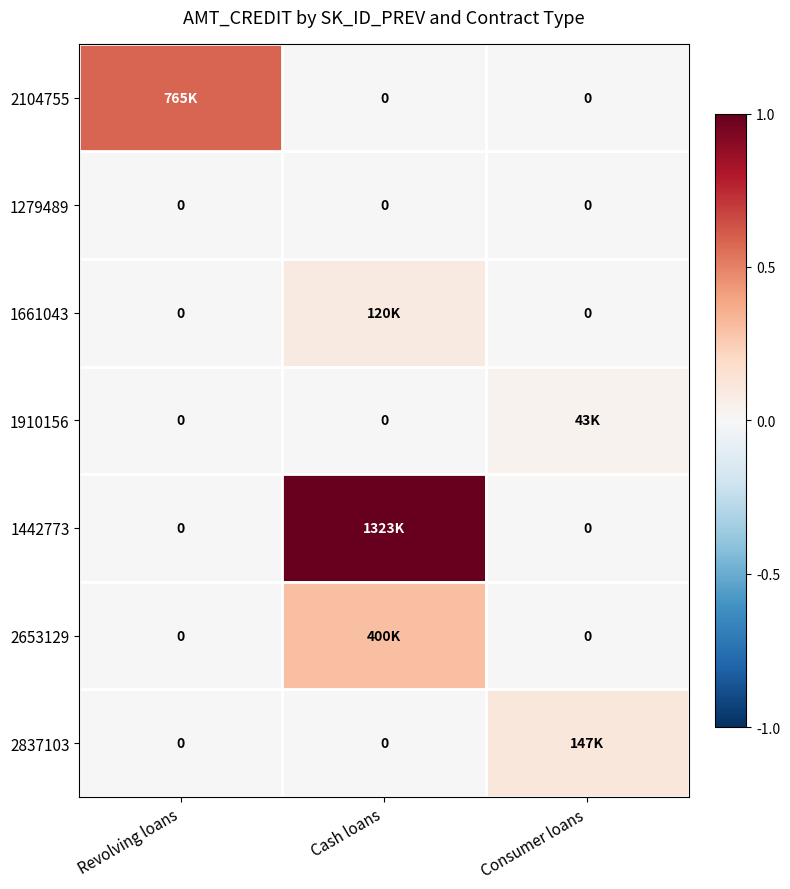

True or false: 1442773 has a value of -0.5 at Consumer loans.

False